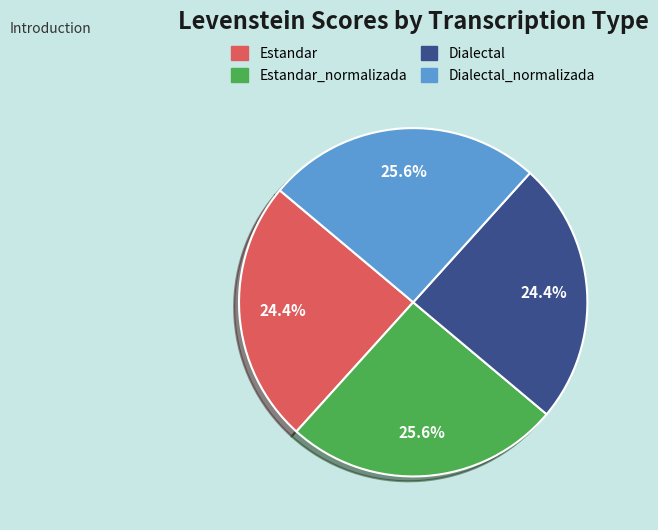

Does any single category account for the majority?

No